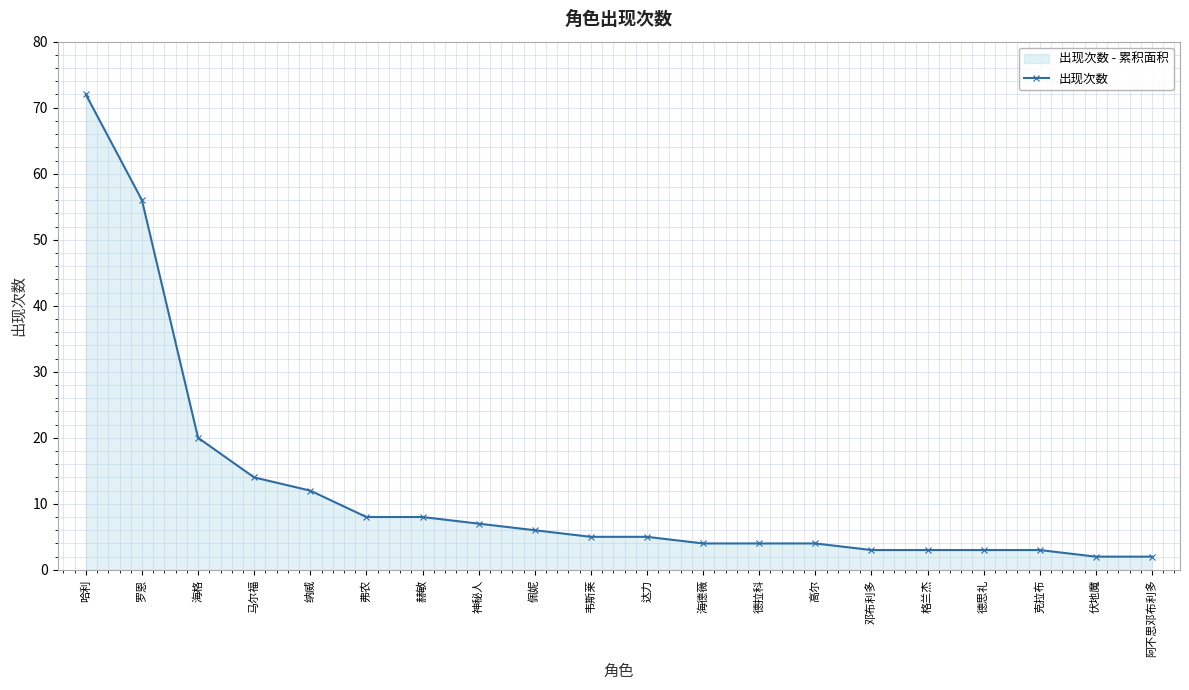

Which has a higher value, 佩妮 or 格兰杰?

佩妮